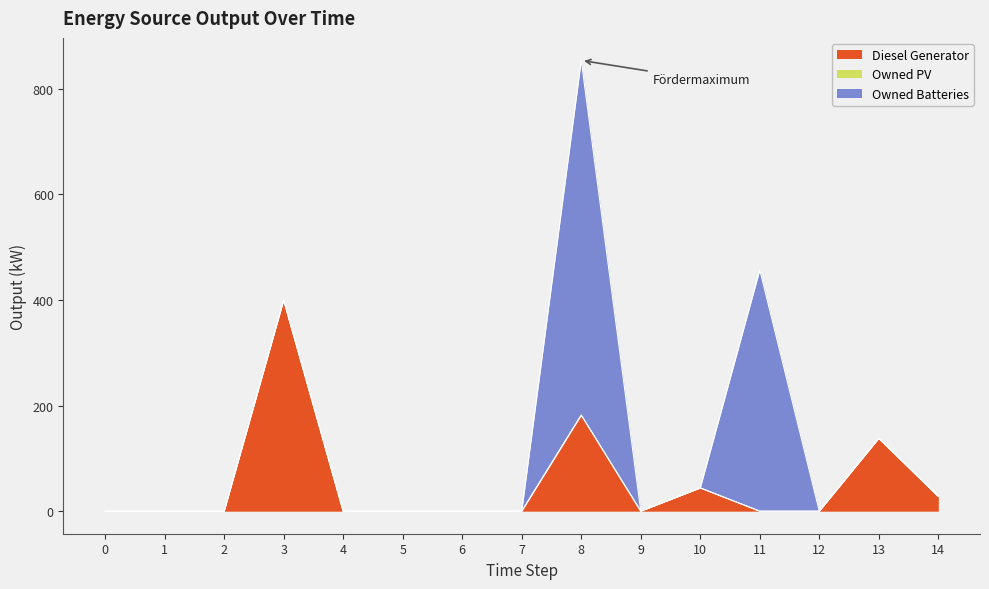

Does the chart have visible grid lines?

No